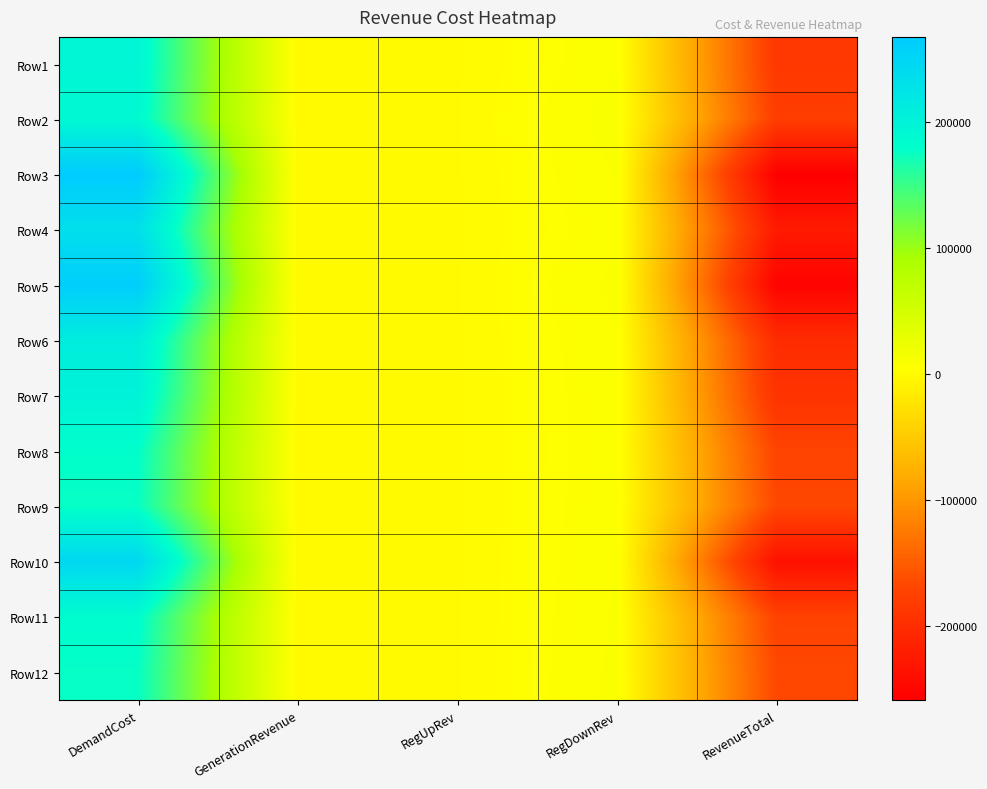

At which category is the sum across all series the highest?

DemandCost